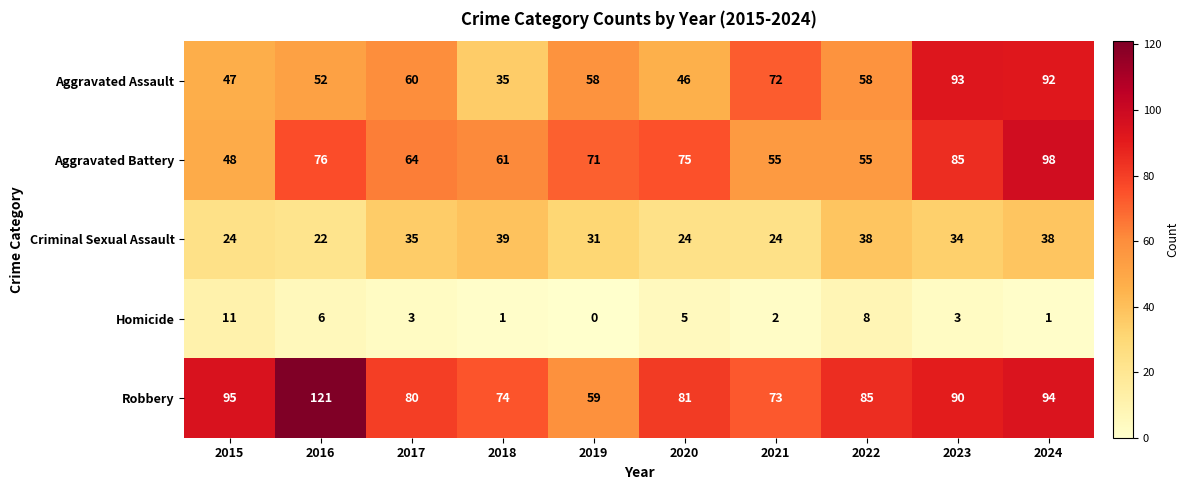

At which label is Aggravated Assault closest to 64?

2017